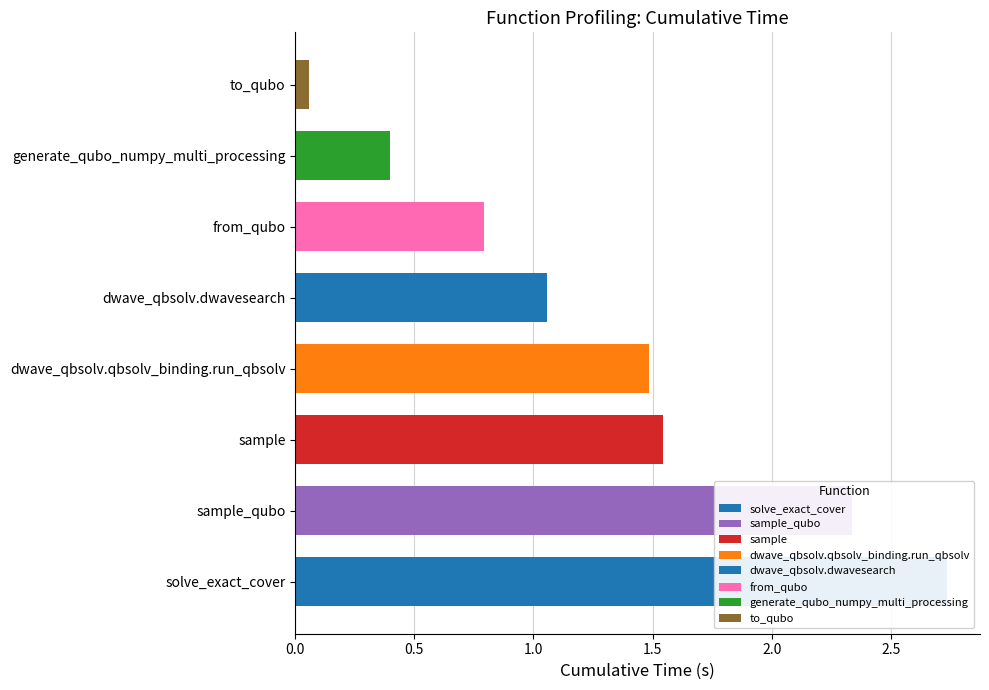

Reading left to right, transcribe all the data shown in this chart.

dwave_qbsolv.dwavesearch=1.1	dwave_qbsolv.qbsolv_binding.run_qbsolv=1.5	generate_qubo_numpy_multi_processing=0.4	sample=1.5	sample_qubo=2.3	to_qubo=0.1	from_qubo=0.8	solve_exact_cover=2.7